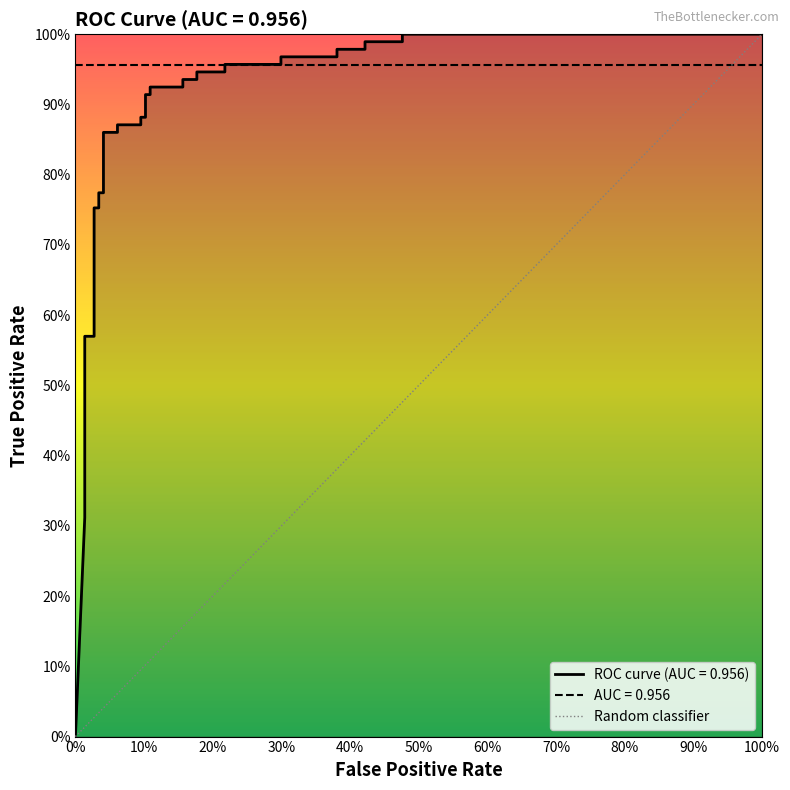

What is the difference between the maximum and minimum values?

1